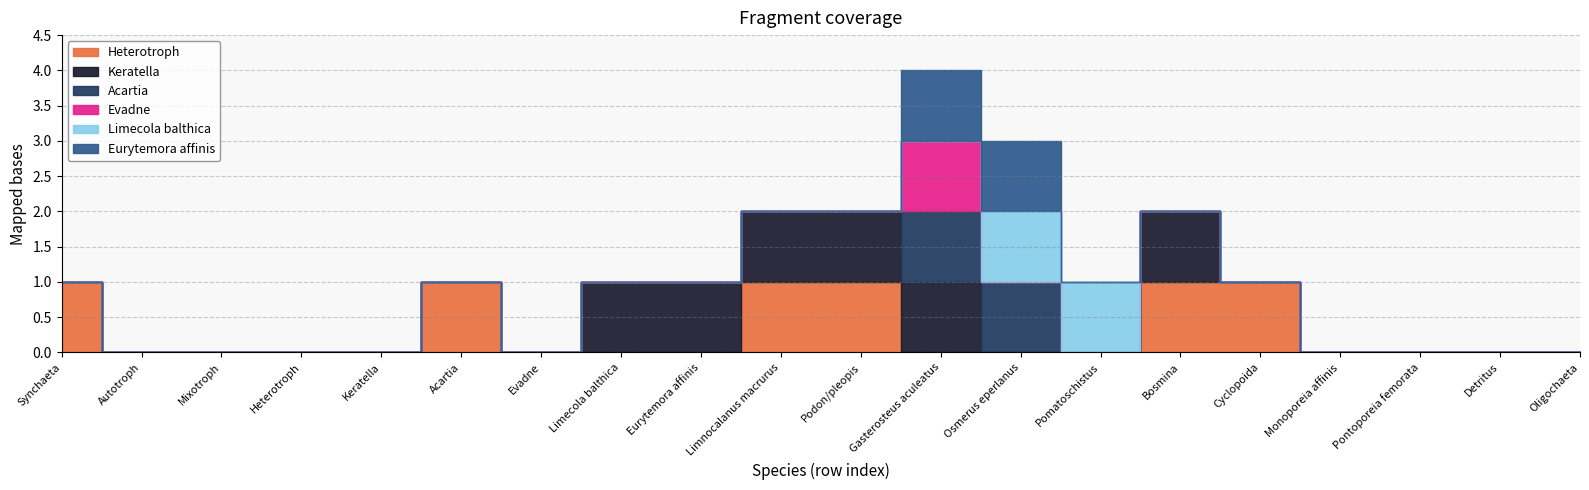

Reading right to left, extract all data points from this chart.

Heterotroph: 0	0	0	0	1	1	0	0	0	1	1	0	0	0	1	0	0	0	0	1
Keratella: 0	0	0	0	0	1	0	0	1	1	1	1	1	0	0	0	0	0	0	0
Acartia: 0	0	0	0	0	0	0	1	1	0	0	0	0	0	0	0	0	0	0	0
Evadne: 0	0	0	0	0	0	0	0	1	0	0	0	0	0	0	0	0	0	0	0
Limecola balthica: 0	0	0	0	0	0	1	1	0	0	0	0	0	0	0	0	0	0	0	0
Eurytemora affinis: 0	0	0	0	0	0	0	1	1	0	0	0	0	0	0	0	0	0	0	0